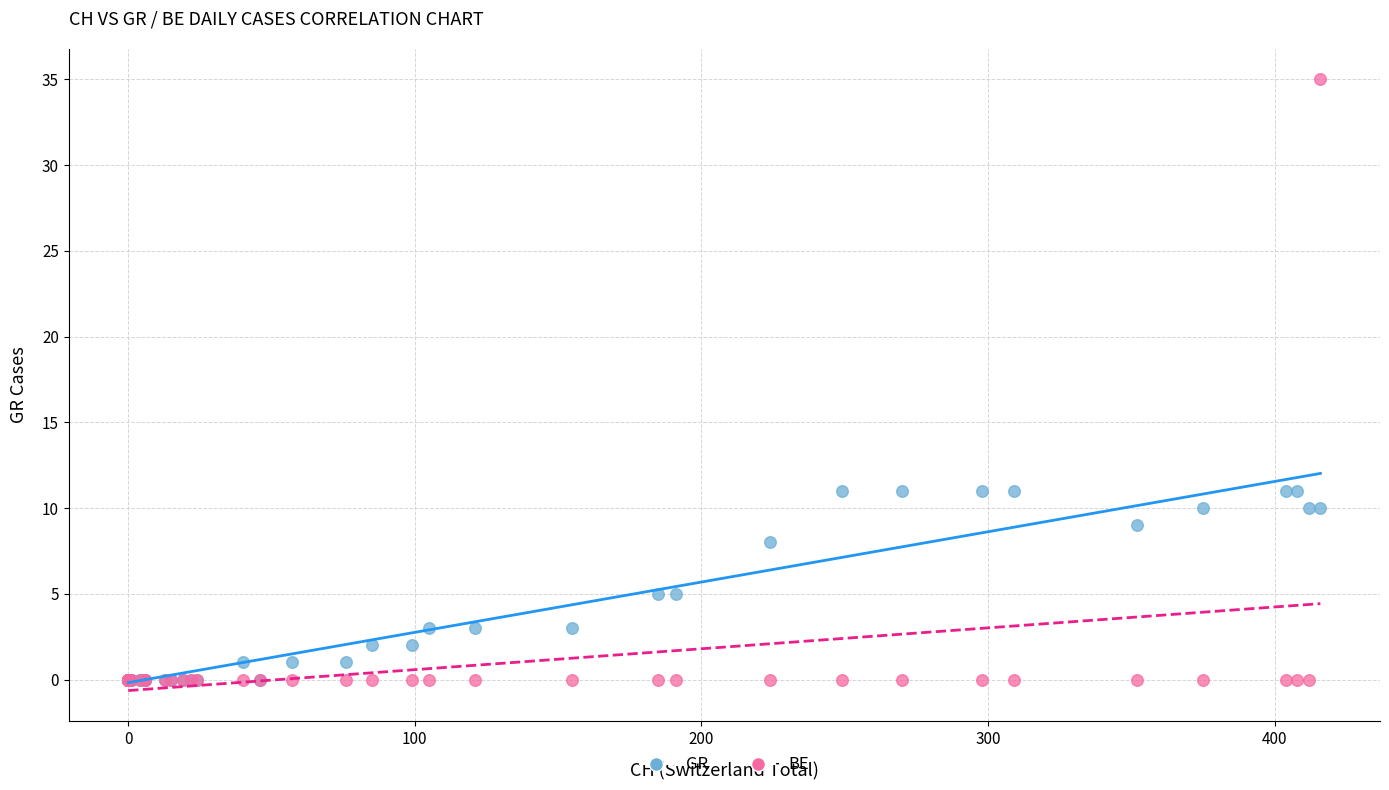

Which series has the largest Y range (max minus min)?

BE